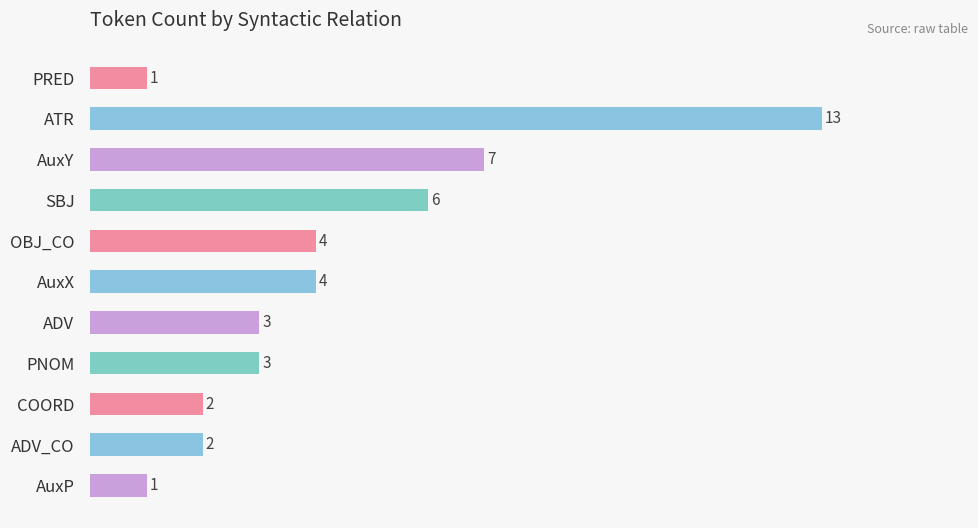

At which category does the chart reach its peak across all series?

ATR